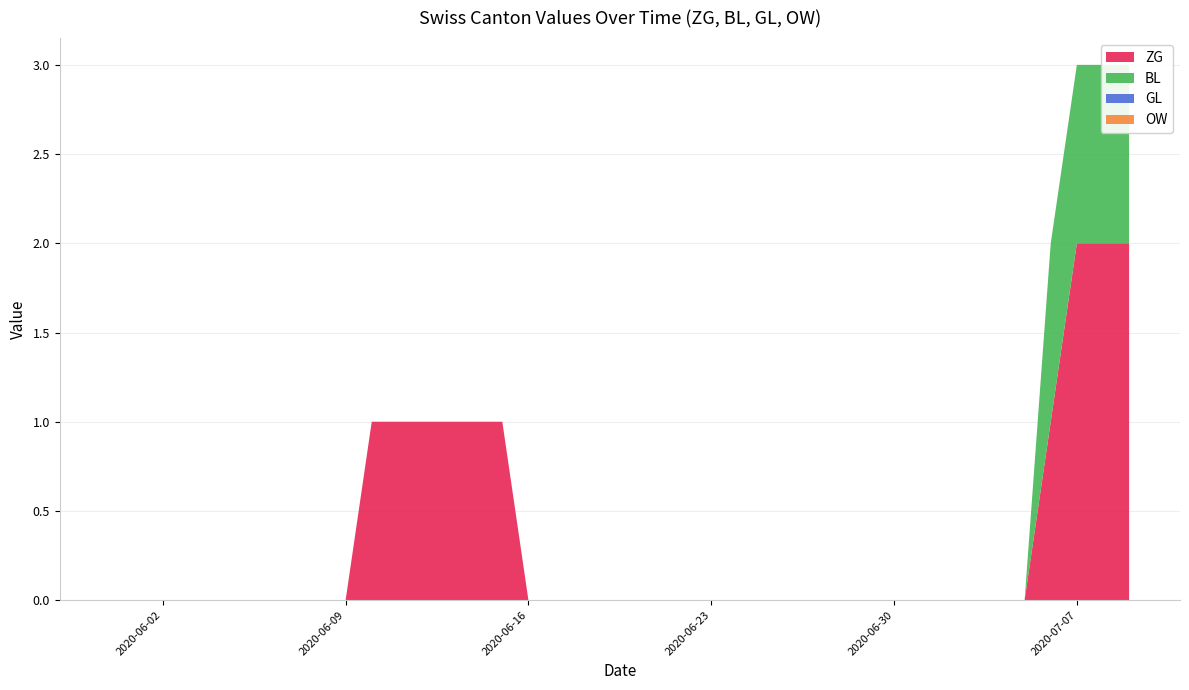

The value of OW at 2020-07-09 is 0. True or false?

True